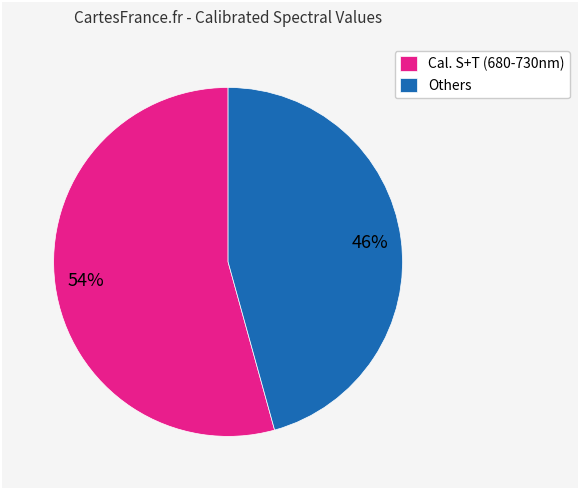

To the nearest percent, what is the combined percentage of Others and Cal. S+T (680-730nm)?

100%